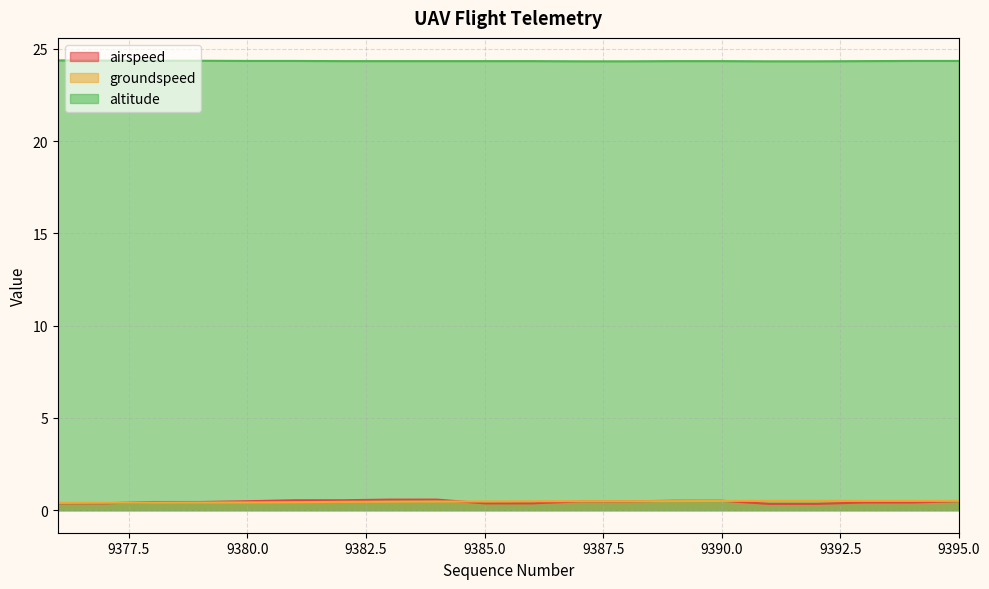

What is the value of the airspeed point at the 2nd from the left?

0.4